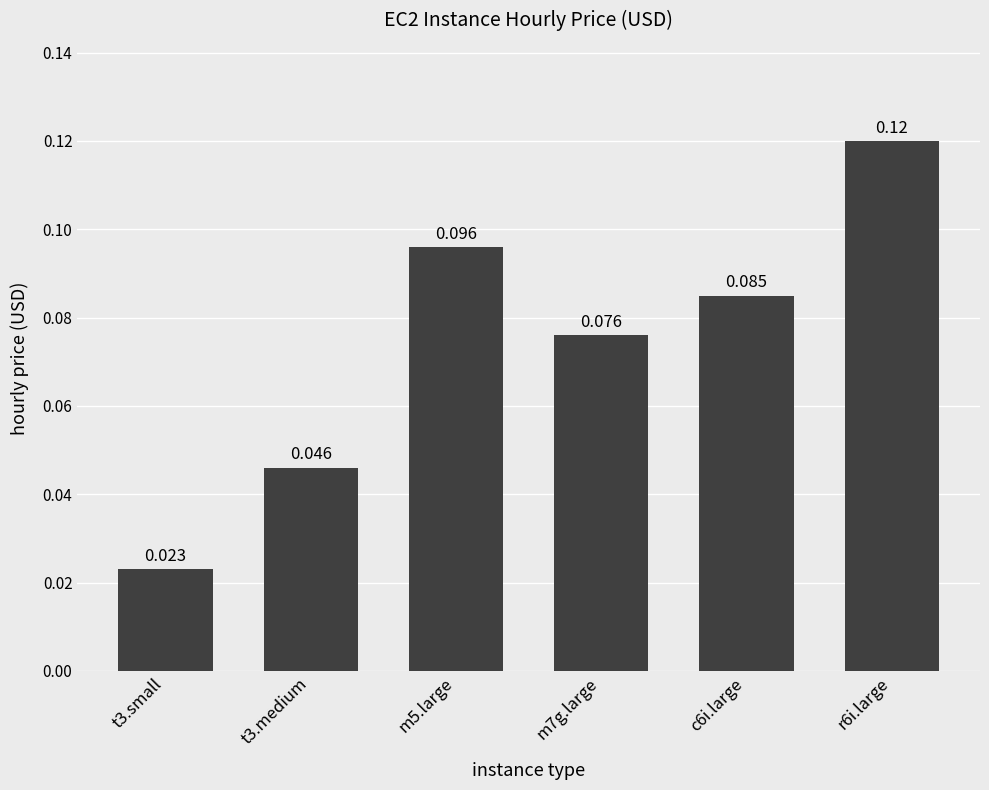

Rank the categories by value from highest to lowest.

r6i.large, m5.large, c6i.large, m7g.large, t3.medium, t3.small